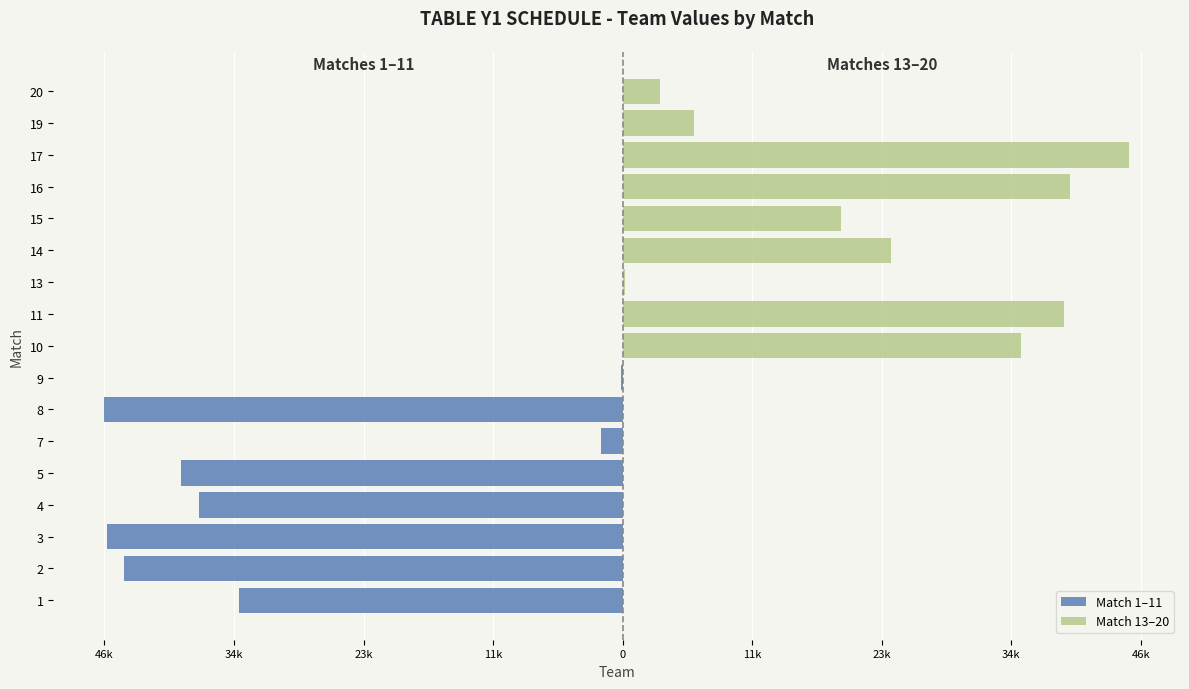

Rank the categories by value from lowest to highest.

9, 13, 7, 20, 19, 15, 14, 1, 10, 4, 5, 11, 16, 2, 17, 3, 8